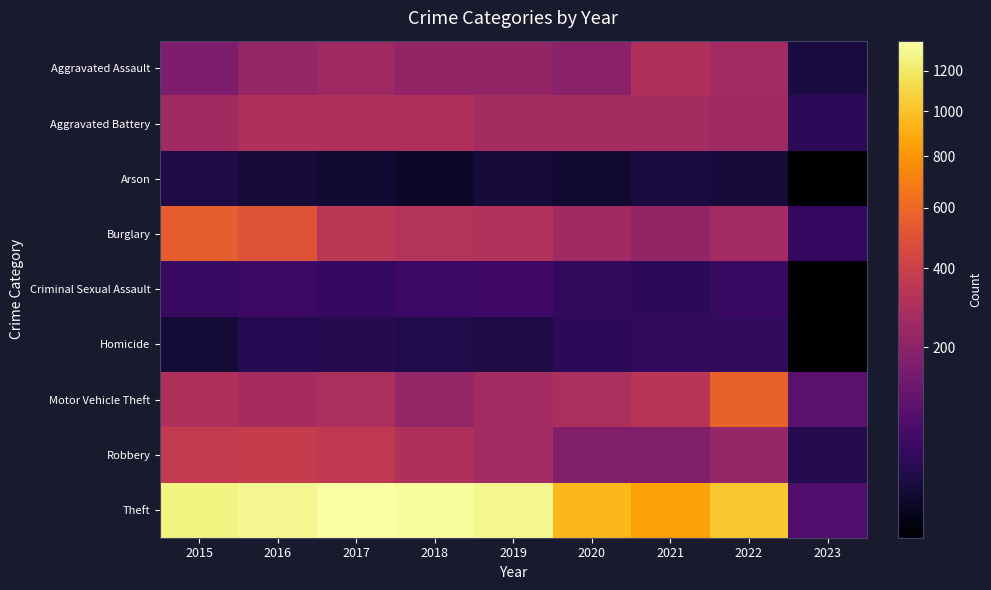

At which category is the sum across all series the highest?

2016